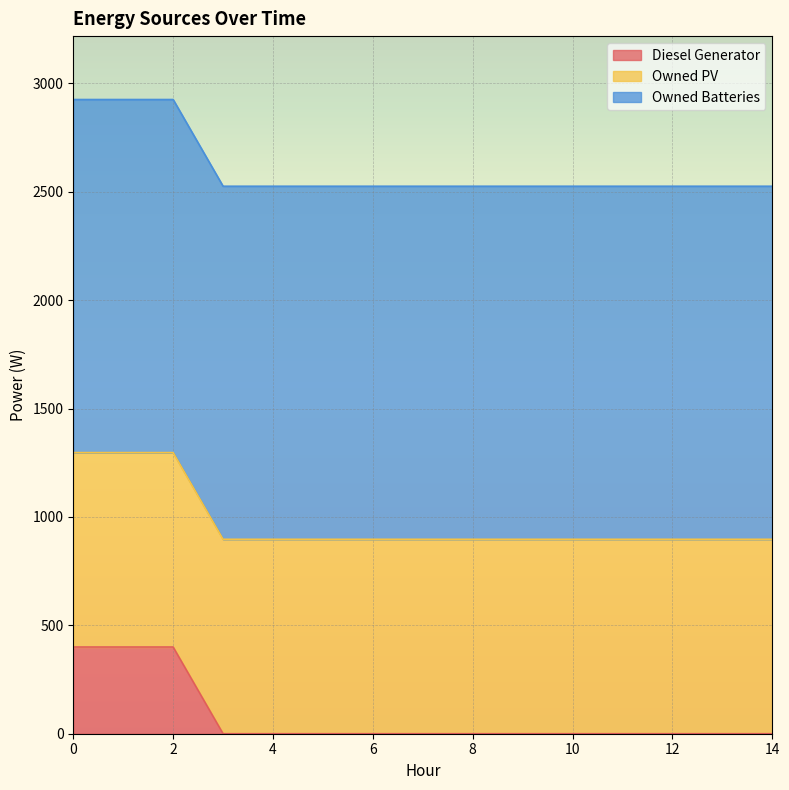

Does the chart display data point markers on the line(s)?

No